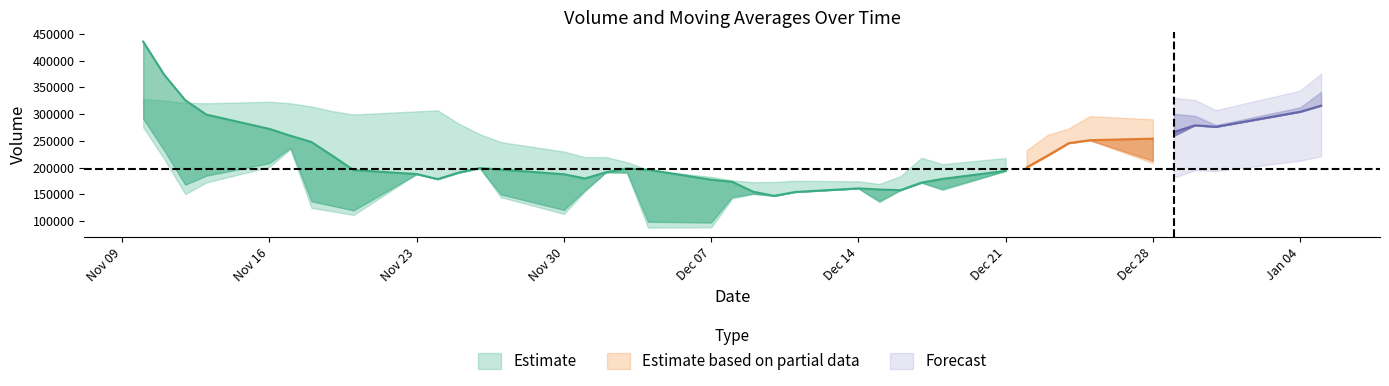

The volume series shows 104960.3 at 16. True or false?

False